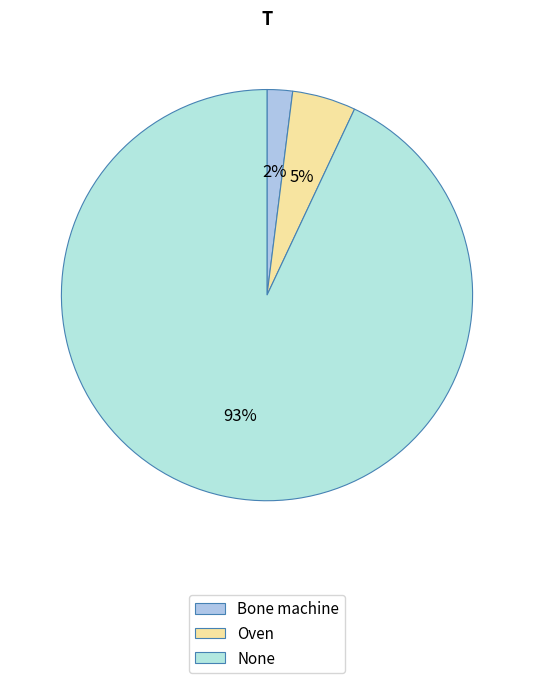

Which category has the smallest portion of the pie?

Bone machine